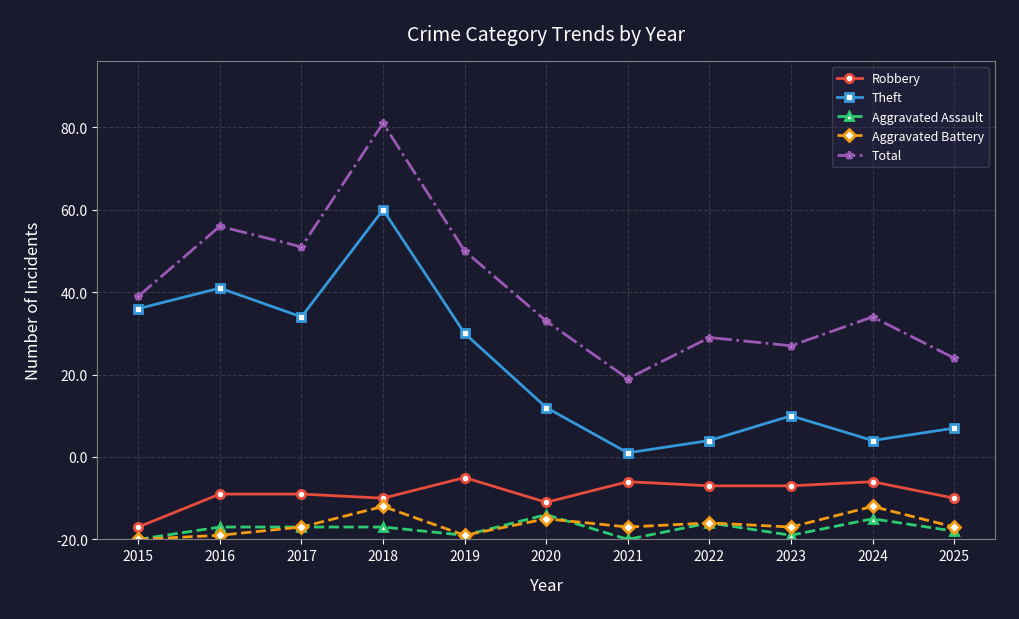

What is the value of the Aggravated Battery point at the 10th from the left?

8